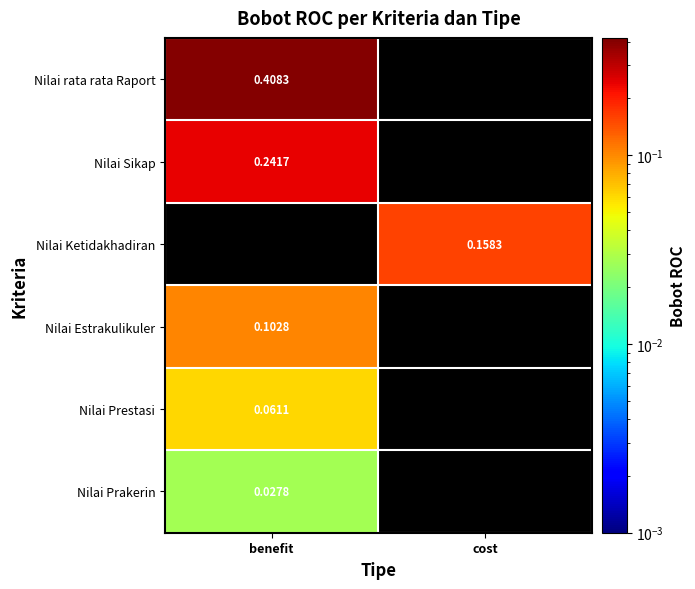

Read the Nilai Prestasi value at benefit.

0.1